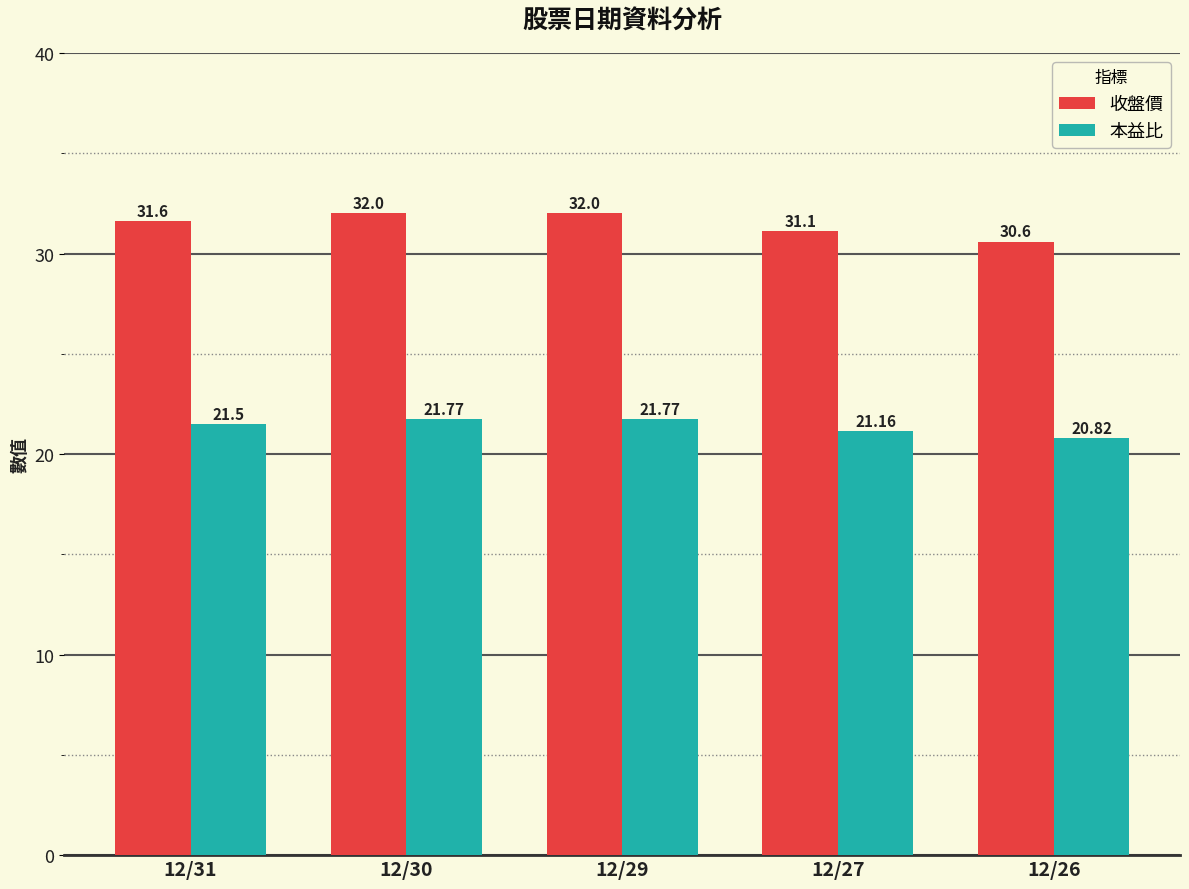

Rank the series at 12/26 from highest to lowest value.

收盤價, 本益比